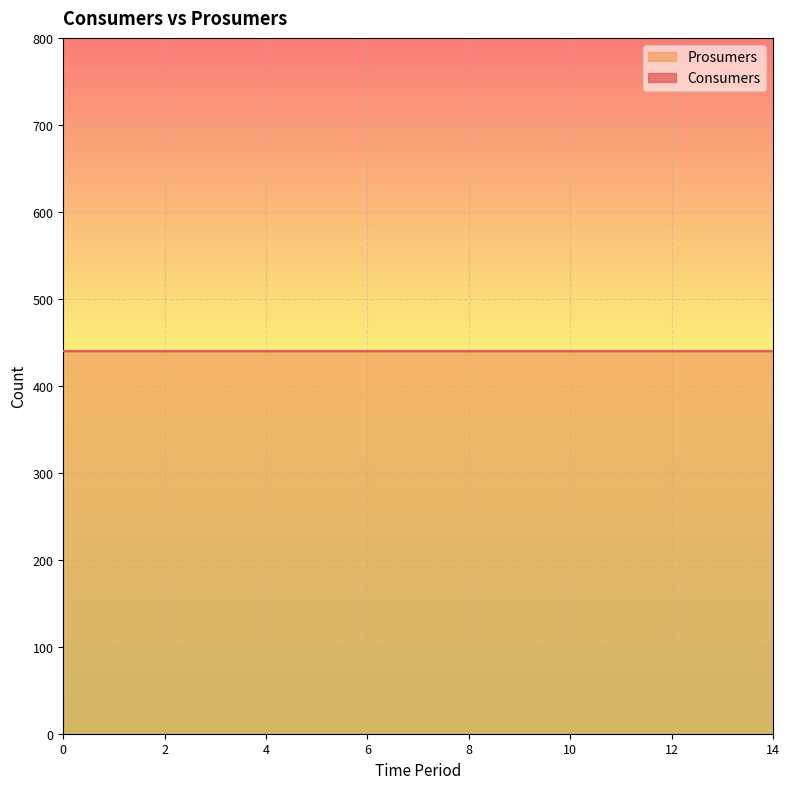

The value of Prosumers at 12 is 440. True or false?

True